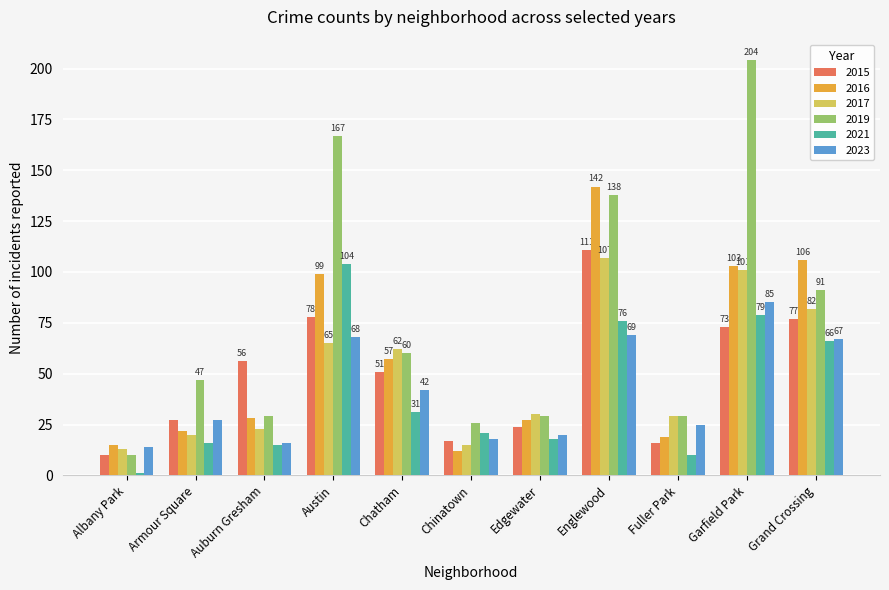

Which label corresponds to the smallest value in the chart?

Albany Park